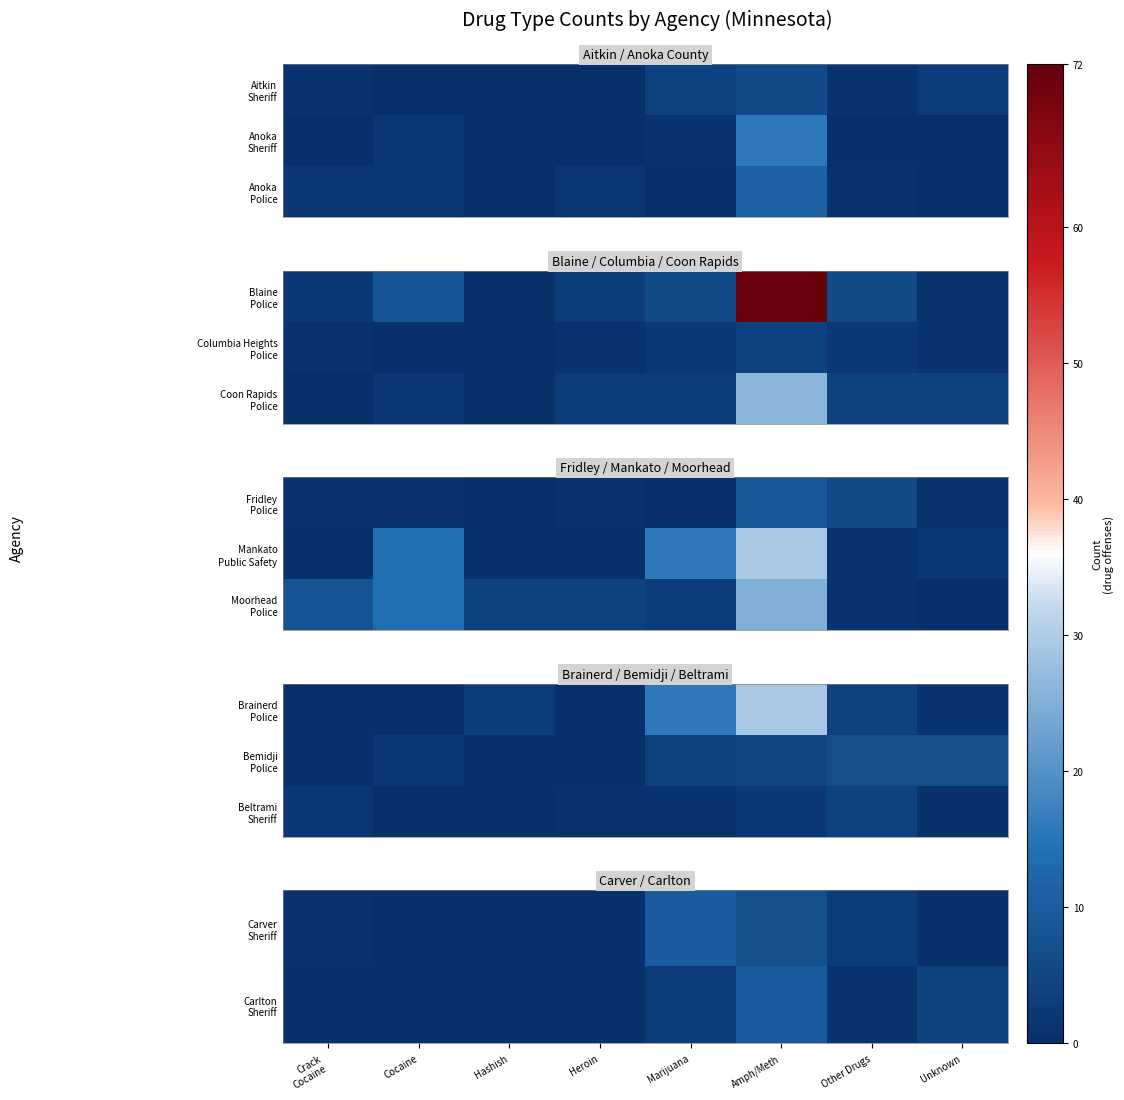

Is it true that Carver Sheriff equals 2 at Other Drugs?

False